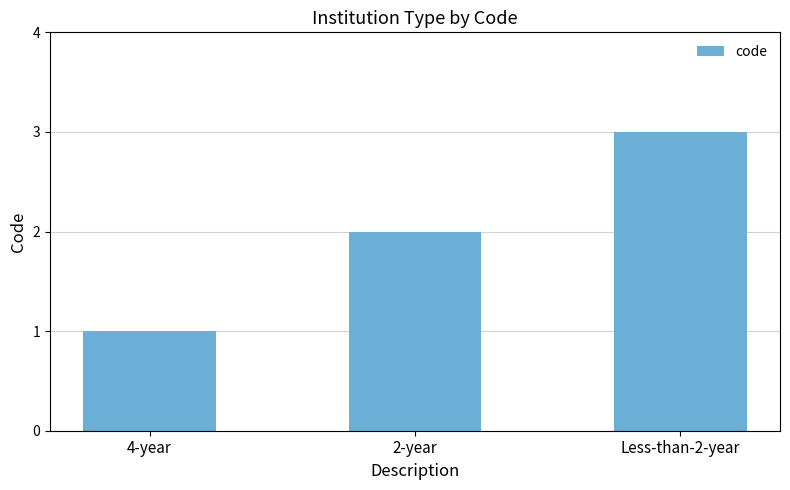

List the labels in order of value, smallest first.

4-year, 2-year, Less-than-2-year